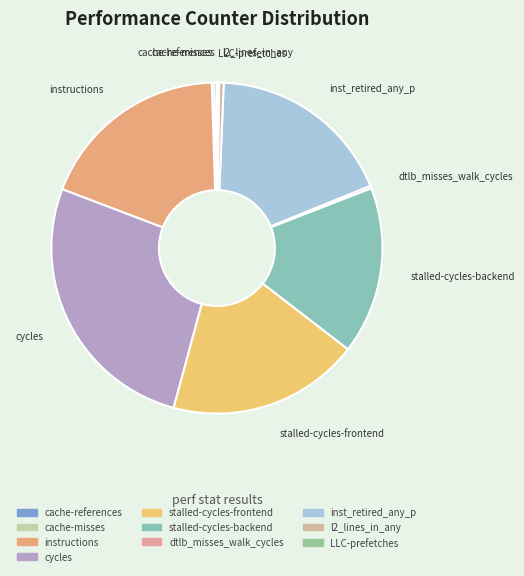

True or false: stalled-cycles-backend accounts for 3% of the total.

False